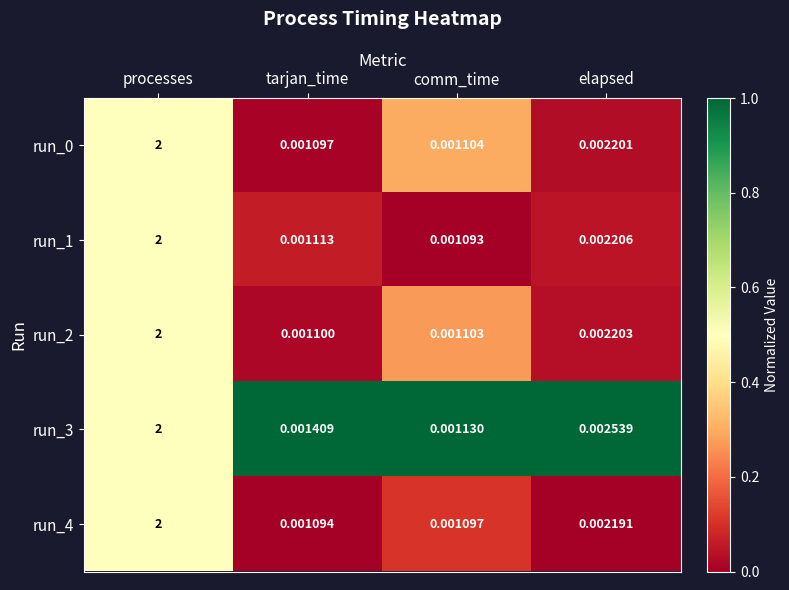

Which series has the largest range (max minus min)?

run_1